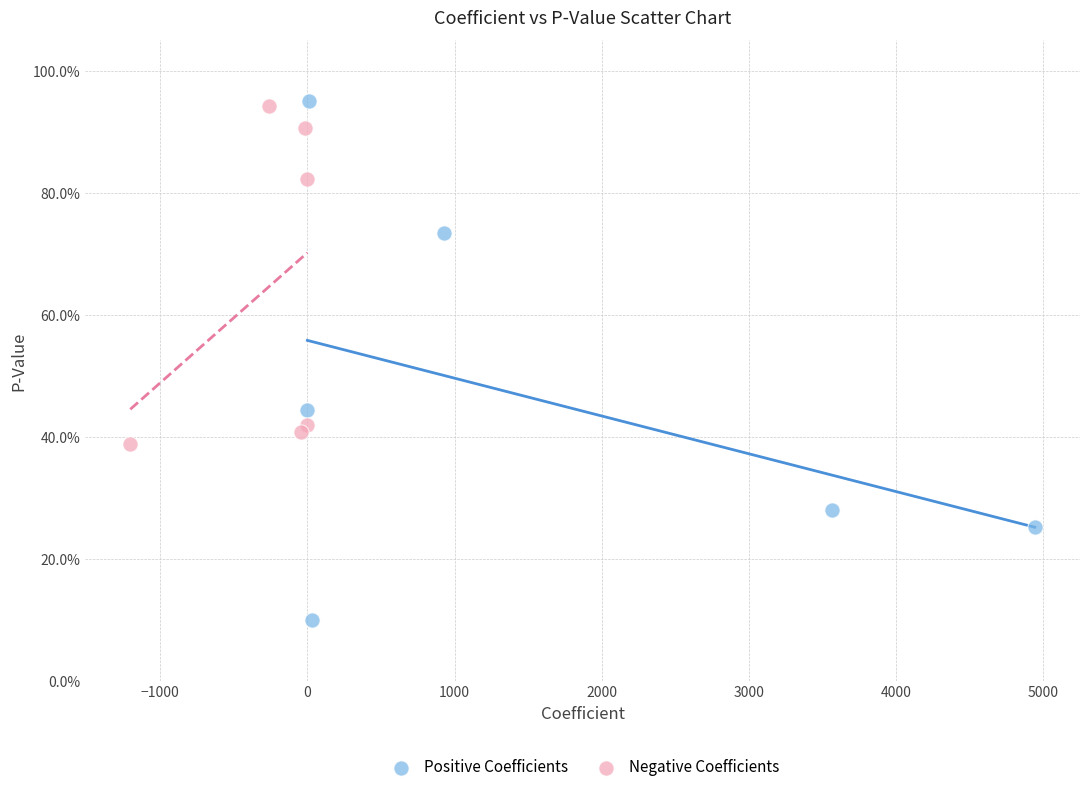

Which series reaches the maximum Y coordinate?

Positive Coefficients